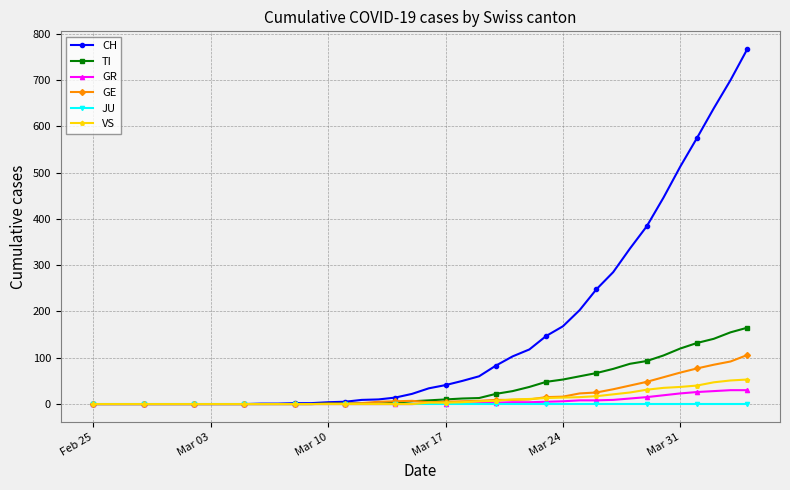

Which series has the largest range (max minus min)?

CH